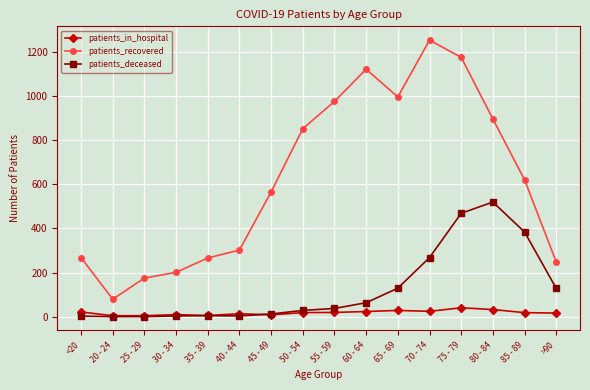

How many lines are shown in the chart?

3